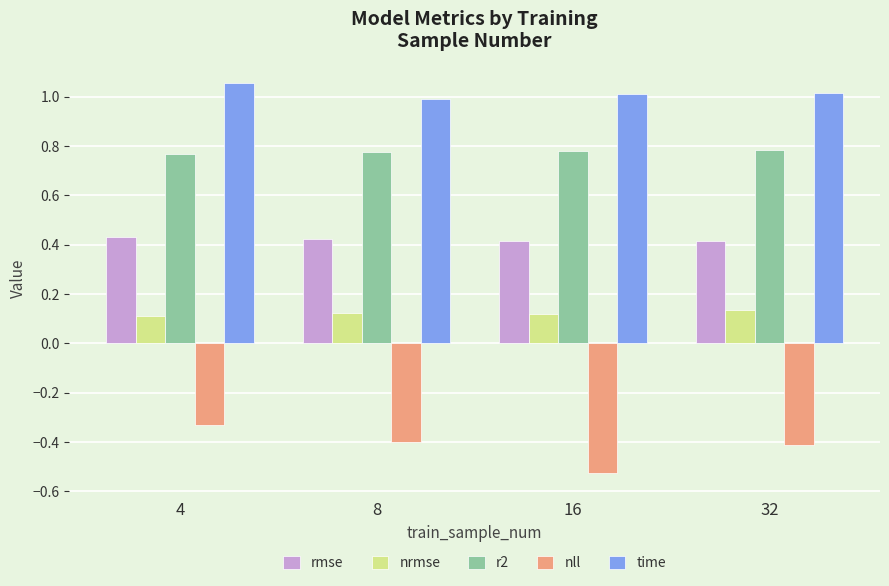

What value does the nll series have at 32?

-0.4